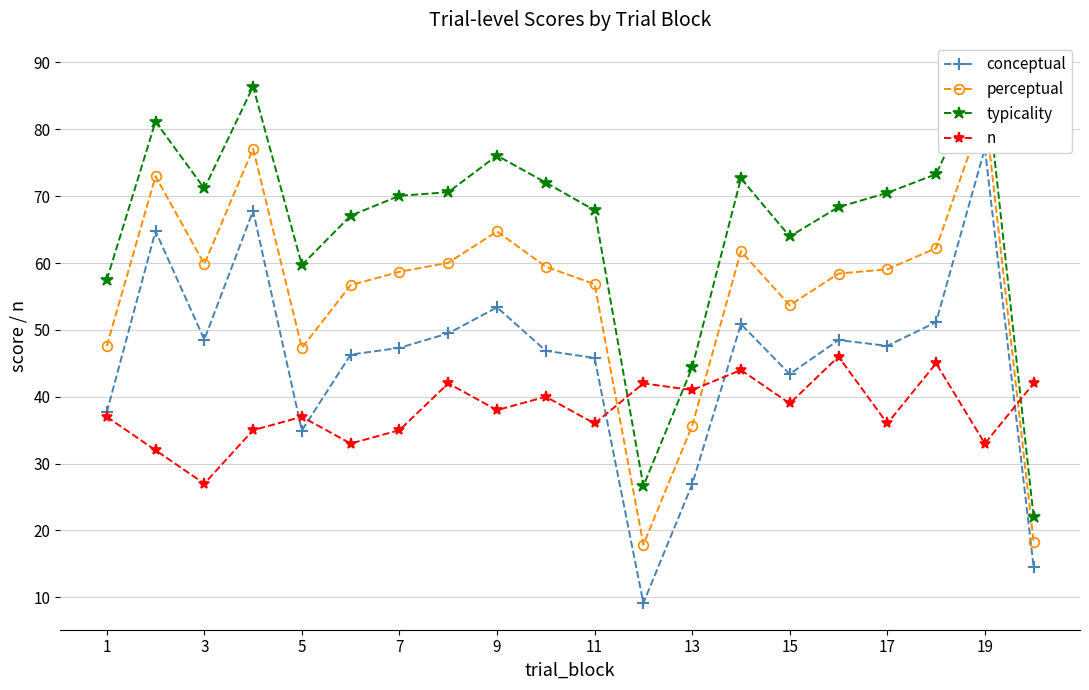

The value of n at 11 is 36. True or false?

True